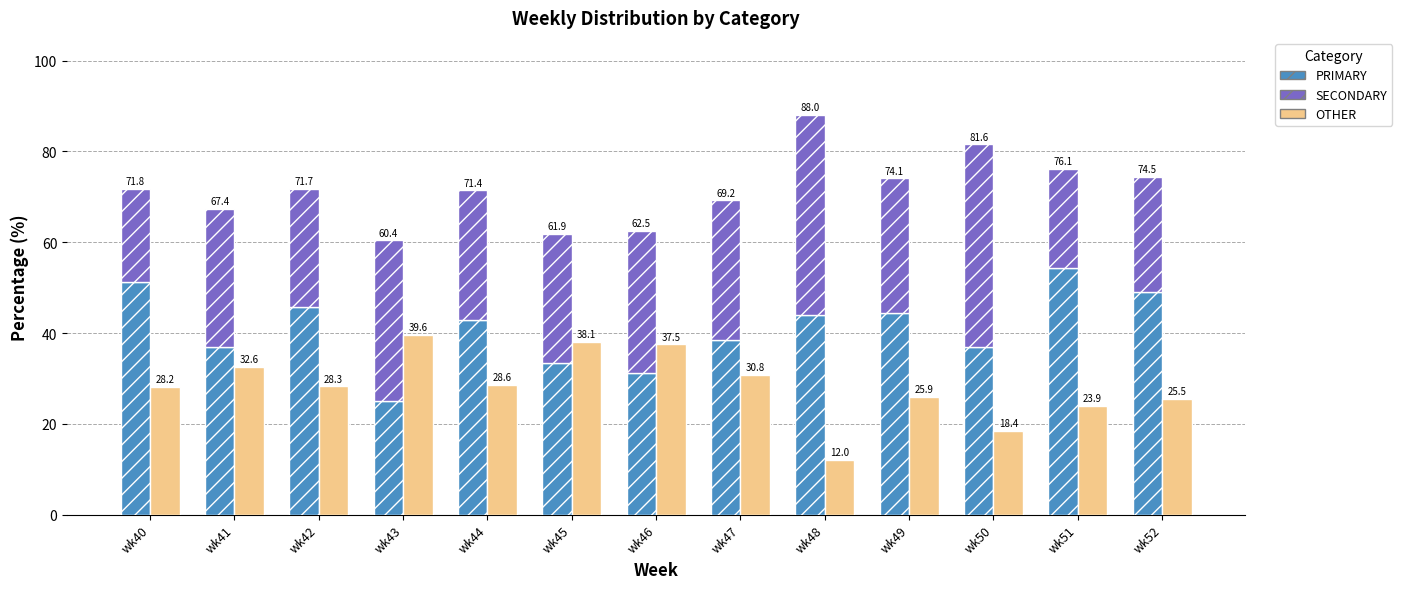

Reading left to right, what are all the values shown in this chart?

PRIMARY: wk40=51.3	wk41=37.0	wk42=45.7	wk43=25.0	wk44=42.9	wk45=33.3	wk46=31.2	wk47=38.5	wk48=44.0	wk49=44.4	wk50=36.8	wk51=54.3	wk52=48.9
SECONDARY: wk40=20.5	wk41=30.4	wk42=26.1	wk43=35.4	wk44=28.6	wk45=28.6	wk46=31.2	wk47=30.8	wk48=44.0	wk49=29.6	wk50=44.7	wk51=21.7	wk52=25.5
OTHER: wk40=28.2	wk41=32.6	wk42=28.3	wk43=39.6	wk44=28.6	wk45=38.1	wk46=37.5	wk47=30.8	wk48=12.0	wk49=25.9	wk50=18.4	wk51=23.9	wk52=25.5